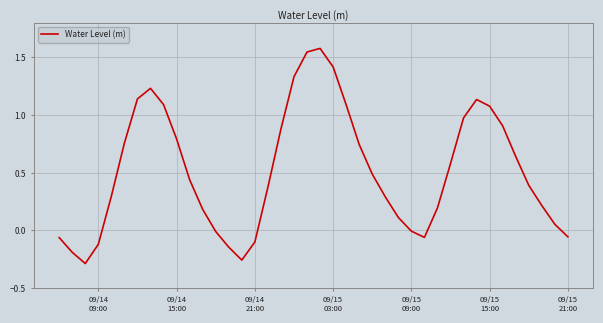

What is the difference between the maximum and minimum values?

1.9